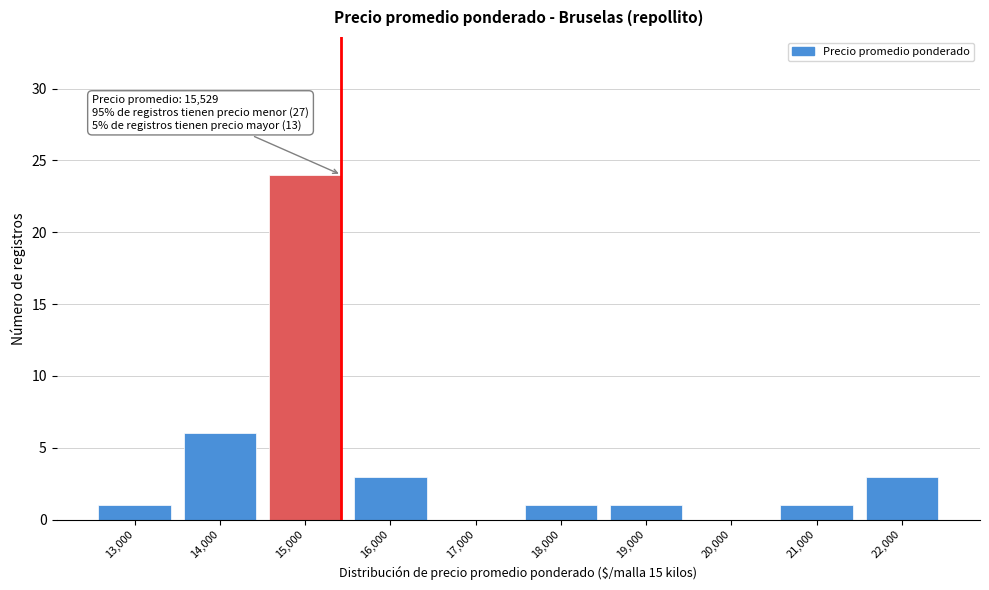

Reading left to right, what are all the values shown in this chart?

13,000=1	14,000=6	15,000=24	16,000=3	17,000=0	18,000=1	19,000=1	20,000=0	21,000=1	22,000=3